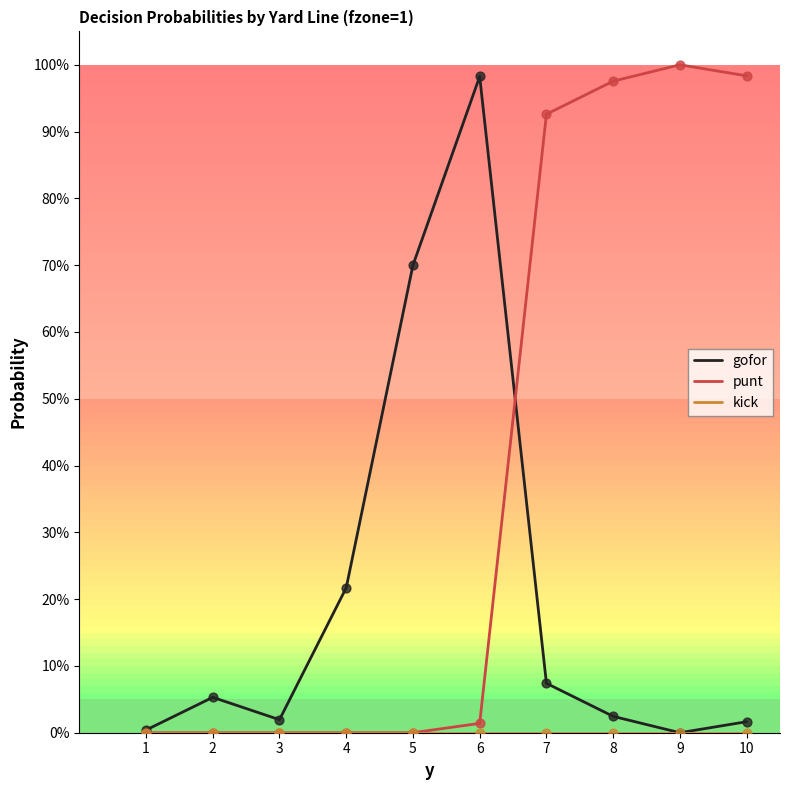

Is the value of punt at 9 greater than the value of kick at 5?

Yes